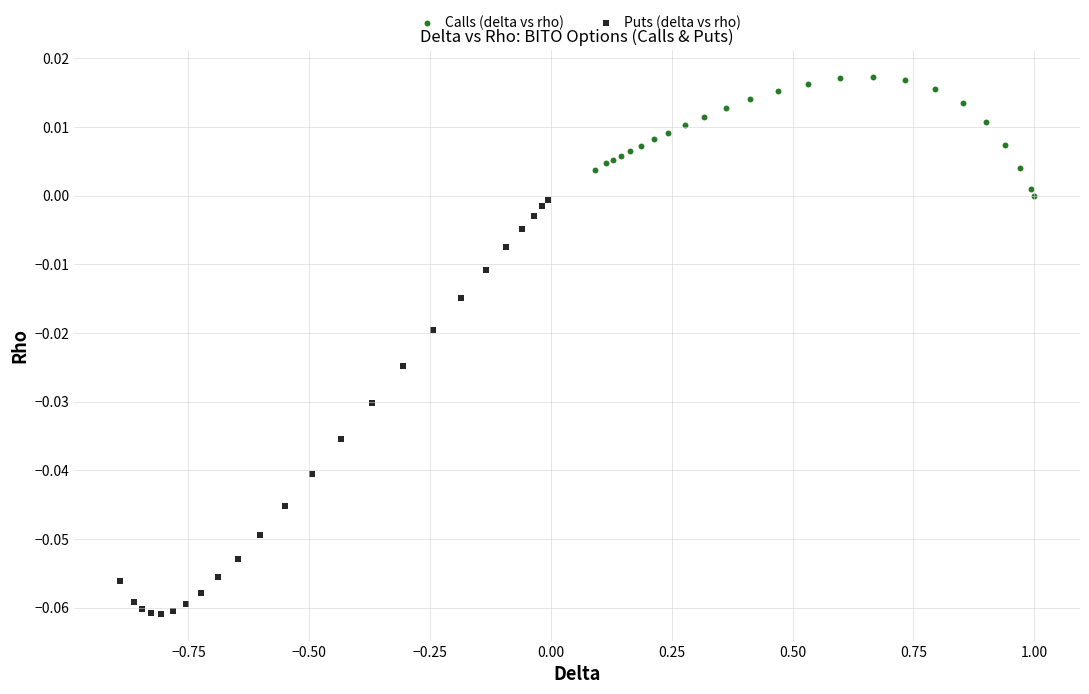

Which series reaches the maximum Y coordinate?

Calls (delta vs rho)